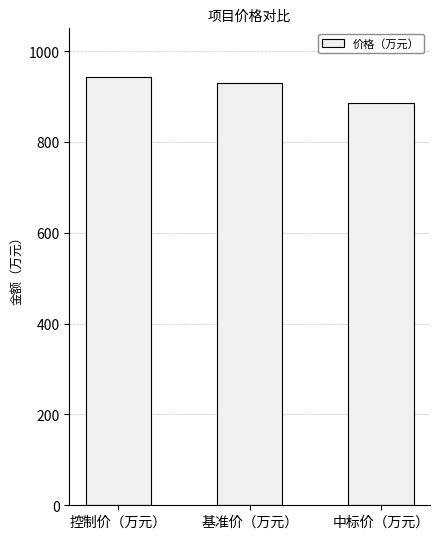

List the labels in order of value, smallest first.

中标价（万元）, 基准价（万元）, 控制价（万元）